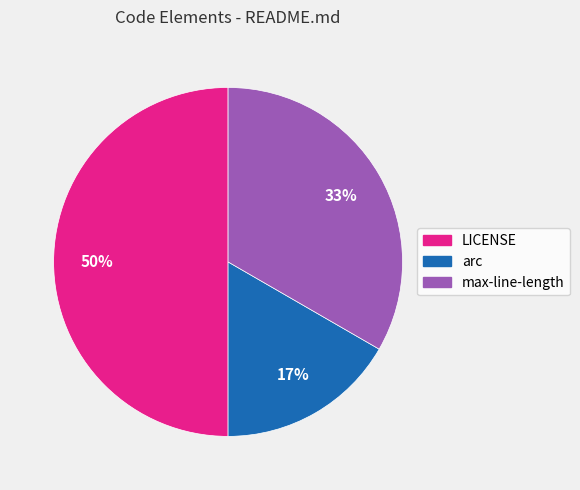

Is the sum of max-line-length and LICENSE greater than half?

Yes